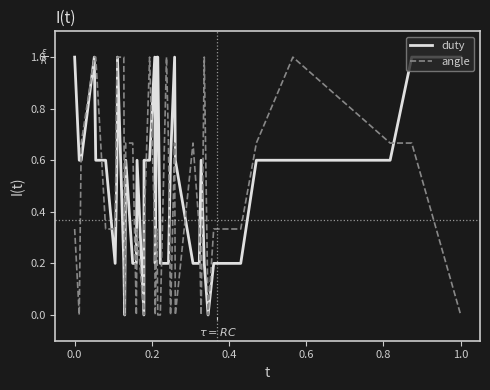

What is the highest value of the duty series?

1.0